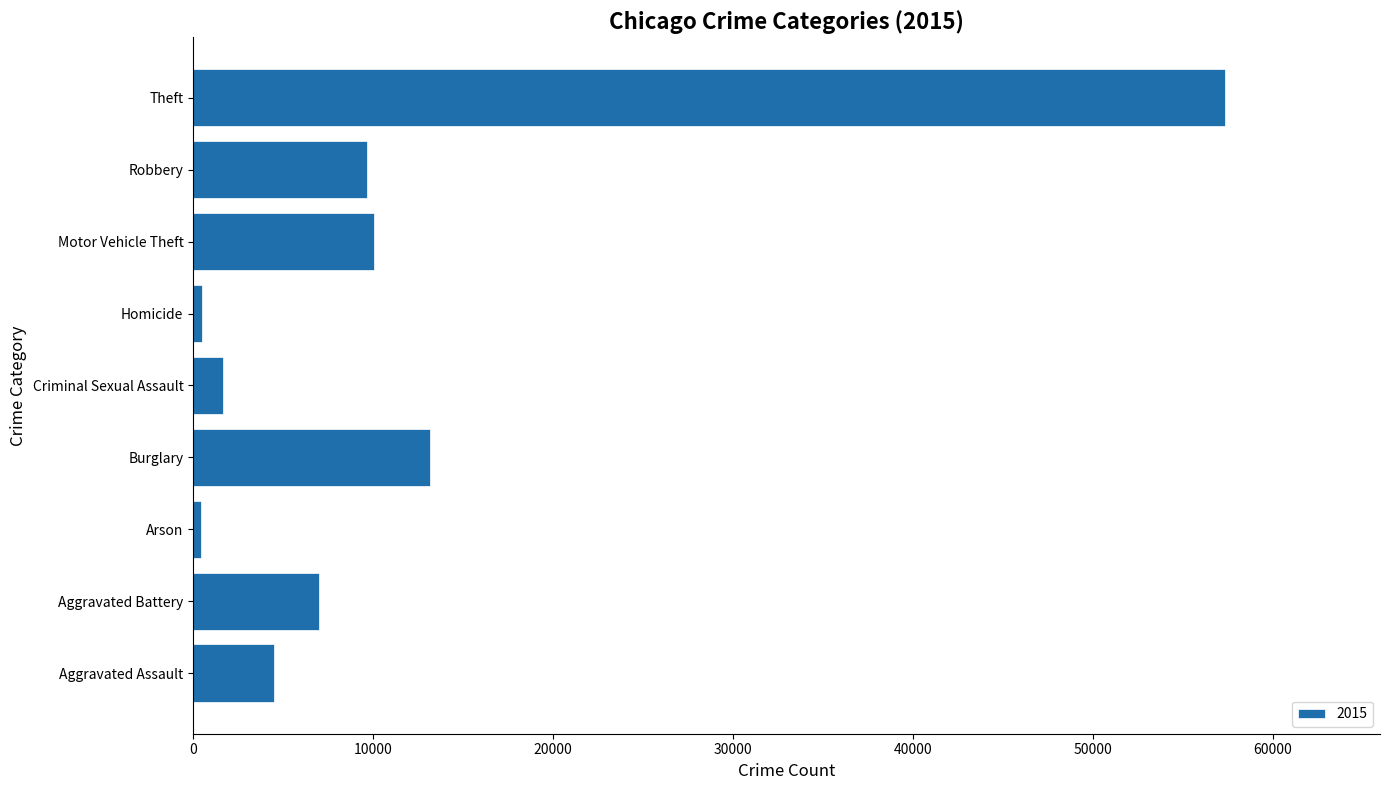

What is the change in value from Criminal Sexual Assault to Robbery?

+7989